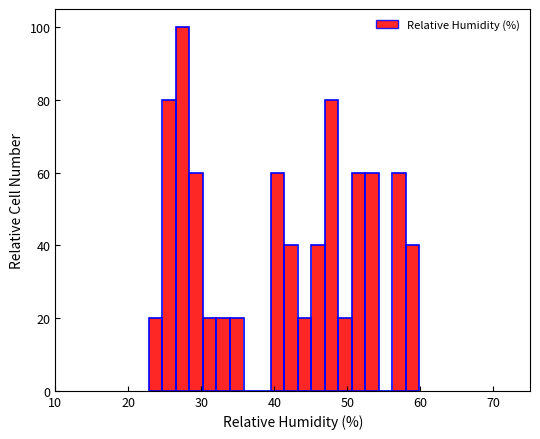

Read against the x-axis, roughly where is the centre of the tallest bar?

27